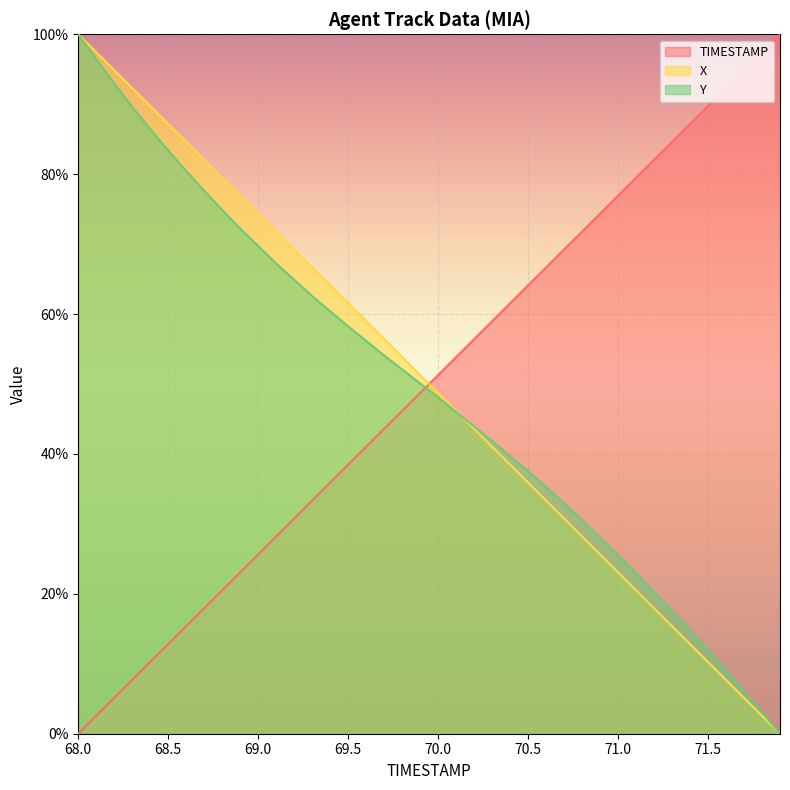

True or false: X has more than 1 interior local peaks.

False